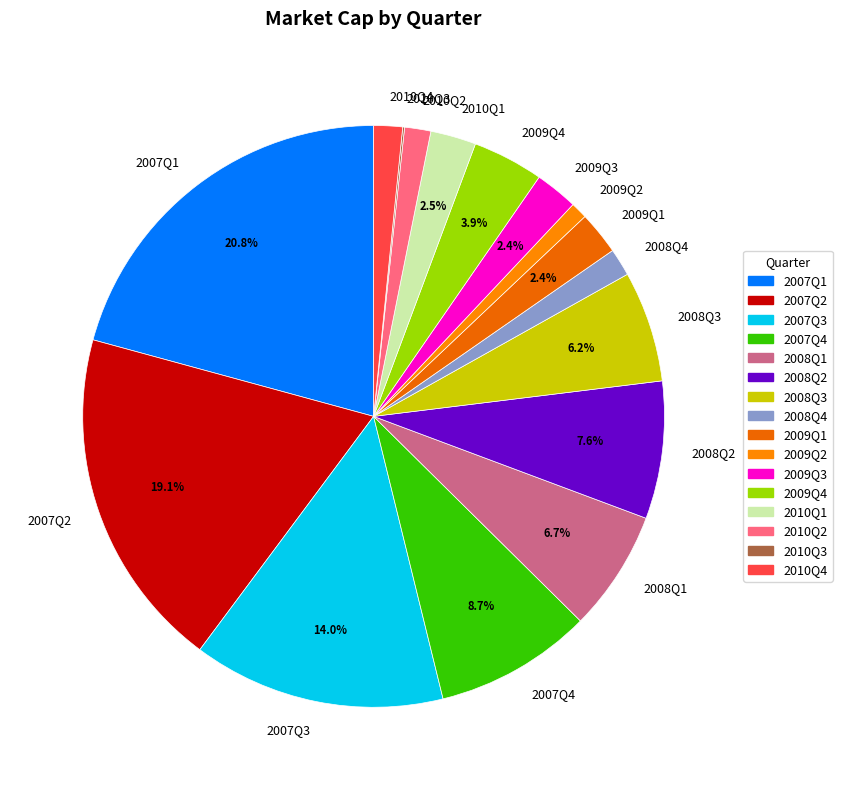

To the nearest percent, what is the difference between the largest and smallest slice percentages?

21%